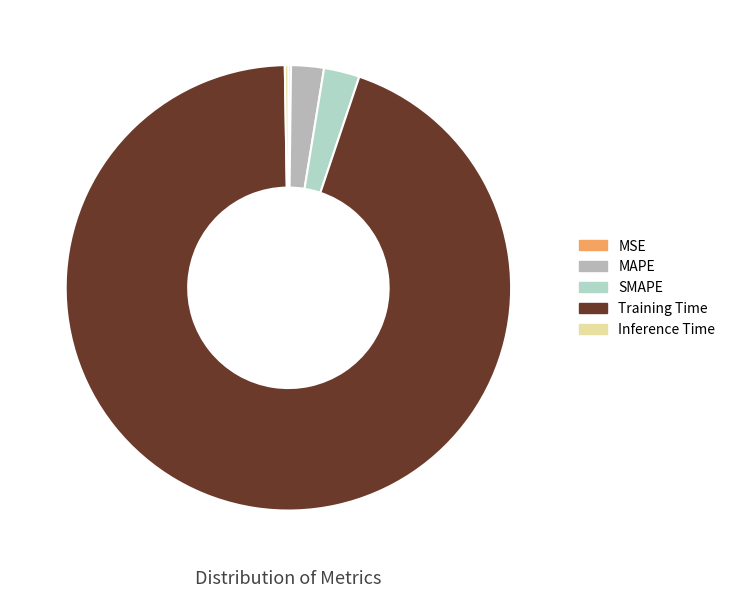

What is the change in value from SMAPE to Inference Time?

-0.2